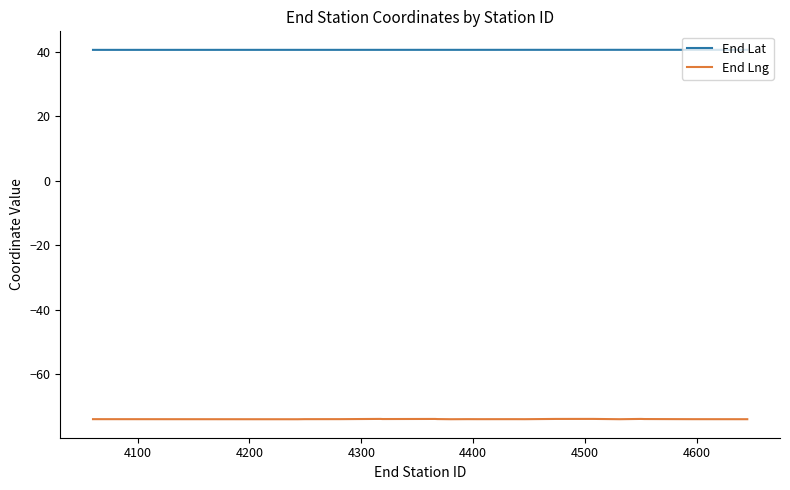

Rank the series by their maximum value, from lowest to highest.

End Lng, End Lat